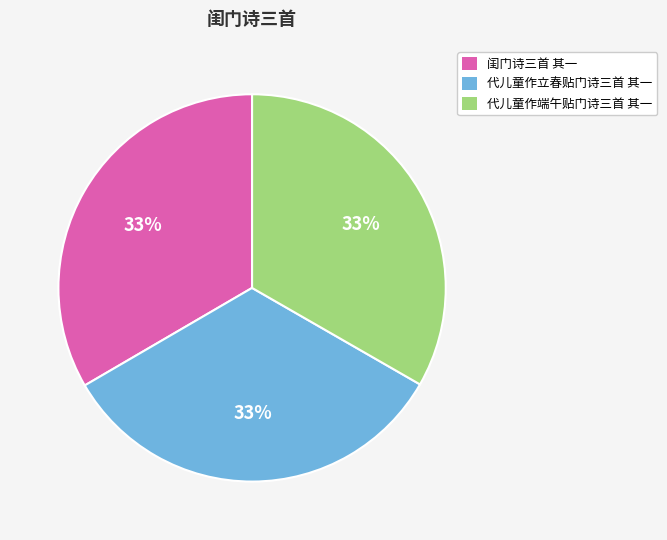

True or false: 代儿童作立春贴门诗三首 其一 accounts for 25% of the total.

False